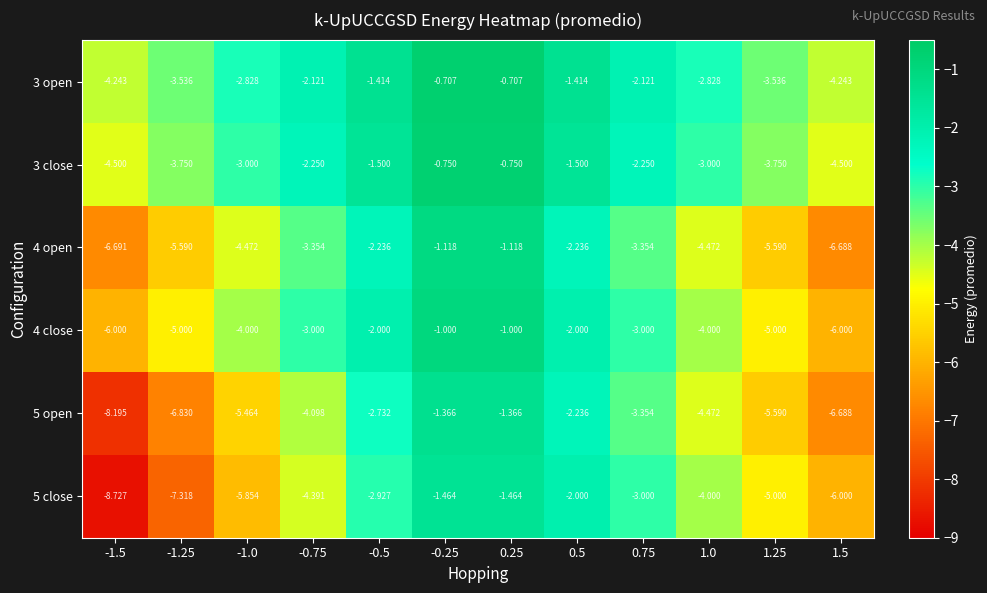

Is the value of 3 open at -0.5 greater than the value of 4 open at -0.5?

Yes